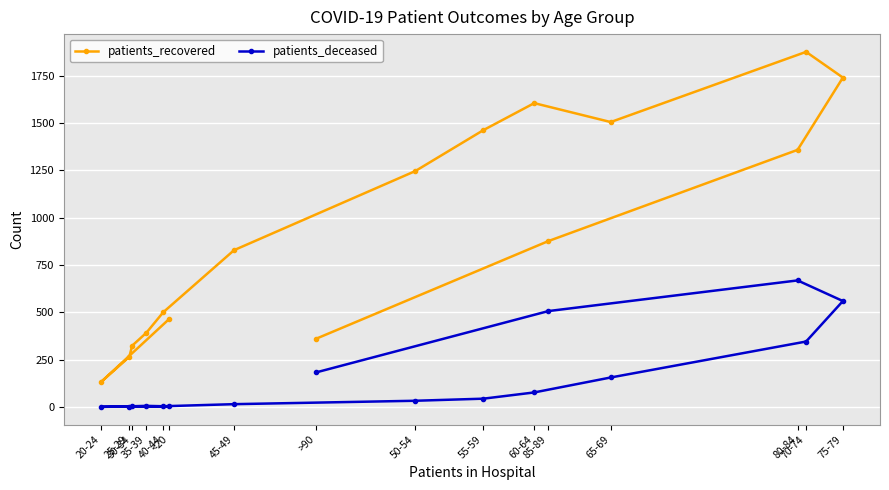

What is the greatest value displayed?

1876